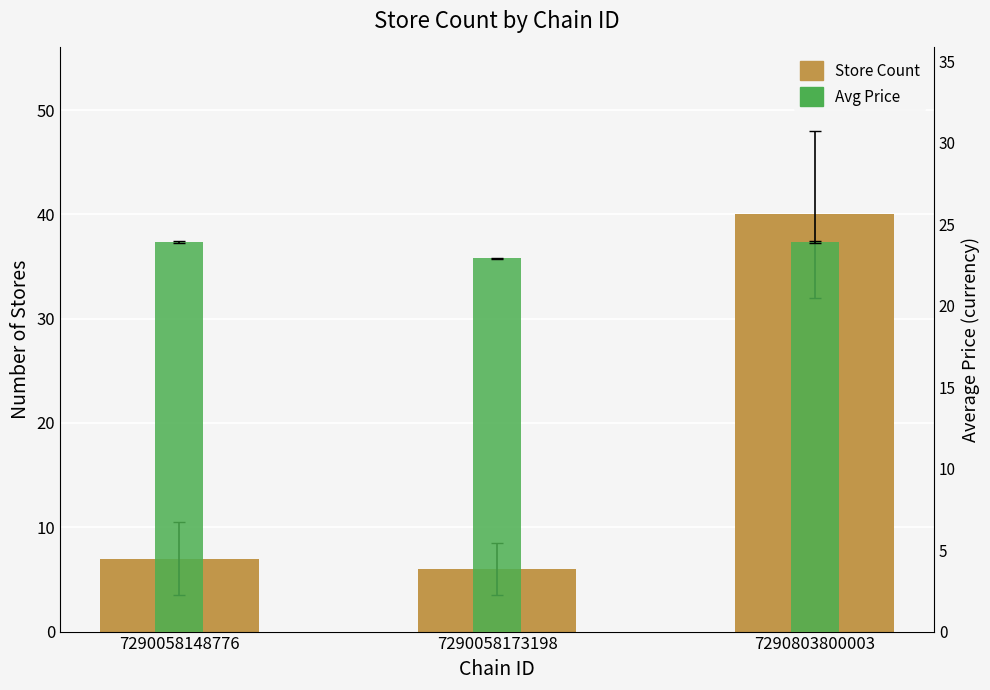

What is the maximum value shown in the chart?

40.0